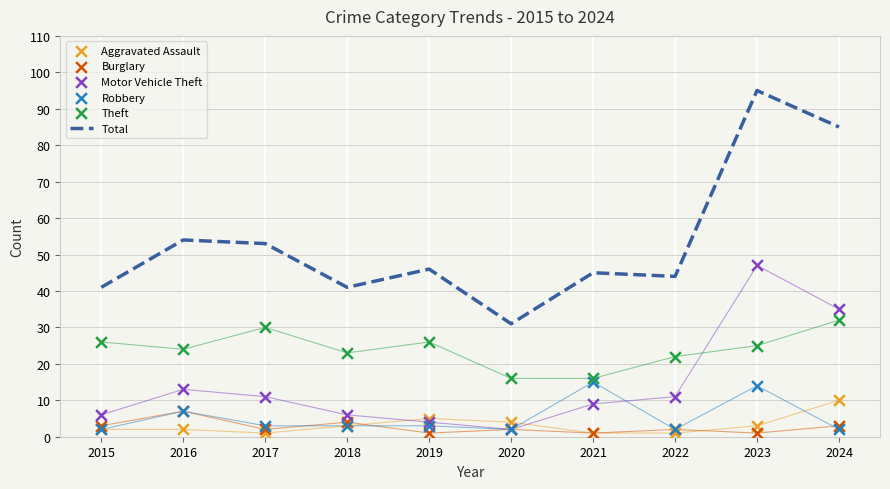

Which series contains the highest Y value?

Total